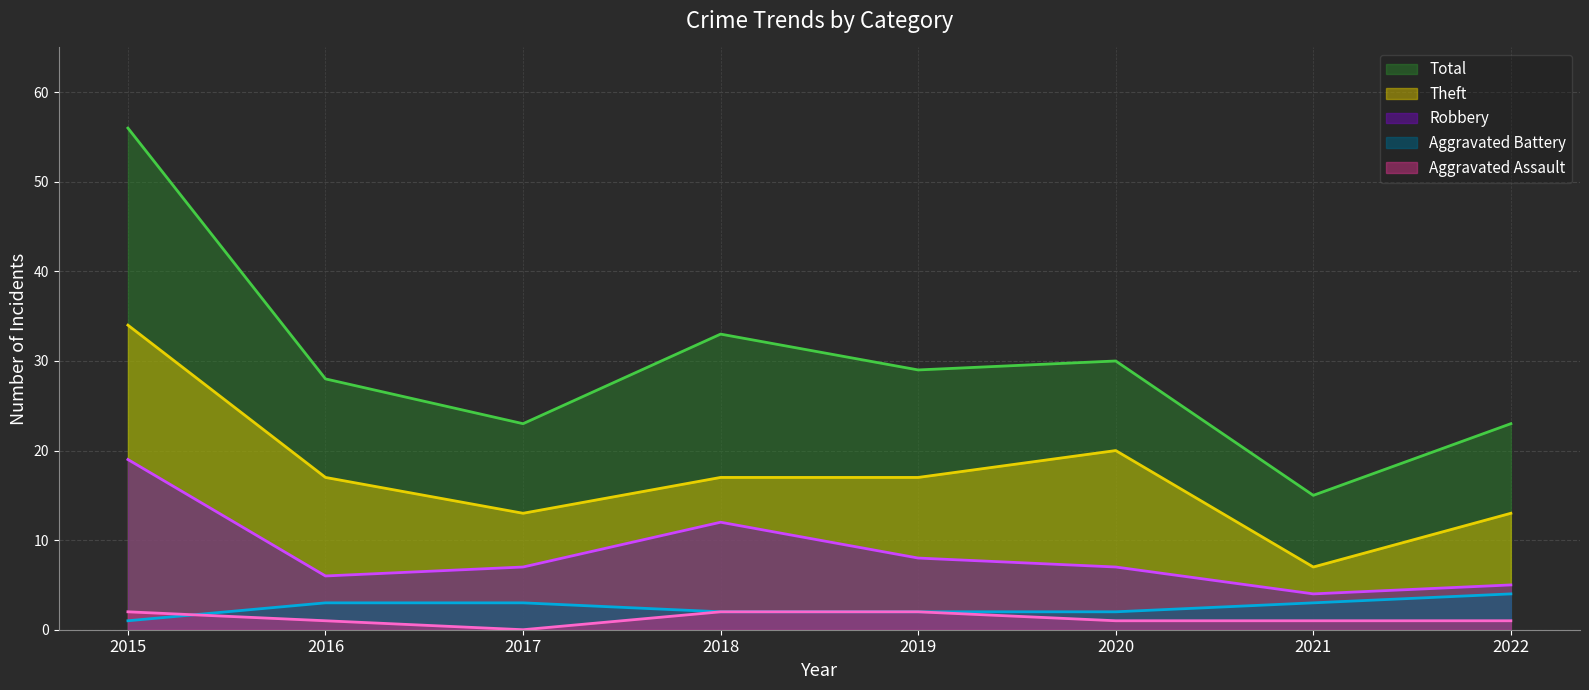

The value of Theft (line) at 2022 is 18. True or false?

False